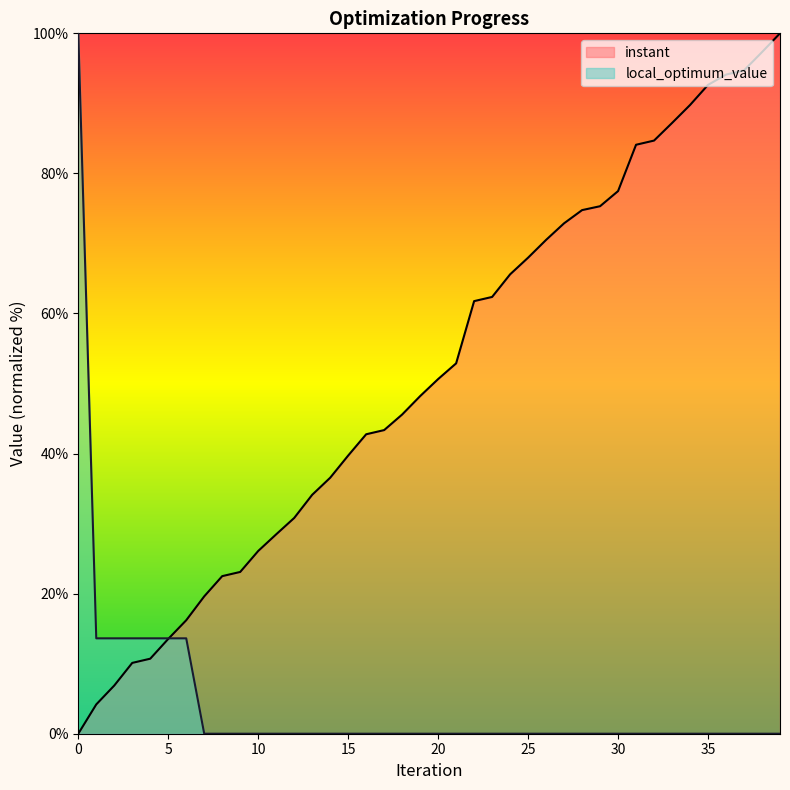

How many data points in instant are above 50?

20